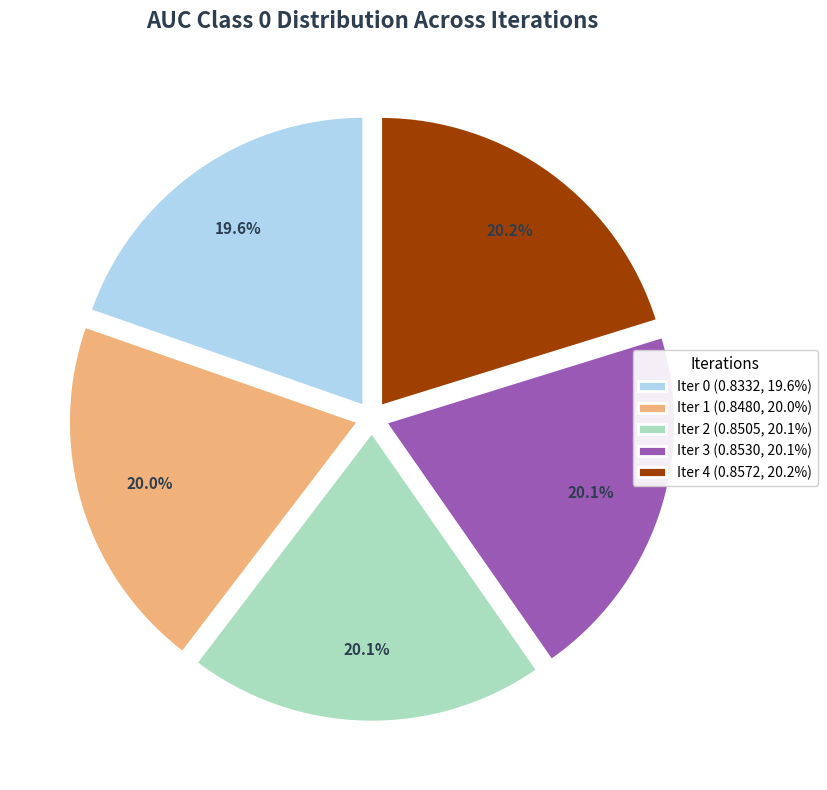

How much of the chart is everything except Iter 0 (0.8332, 19.6%)?

80.4%